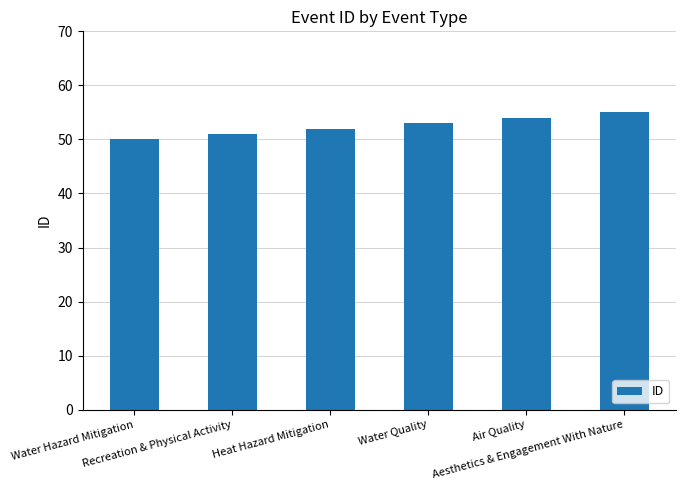

Reading right to left, what are all the values shown in this chart?

55	54	53	52	51	50